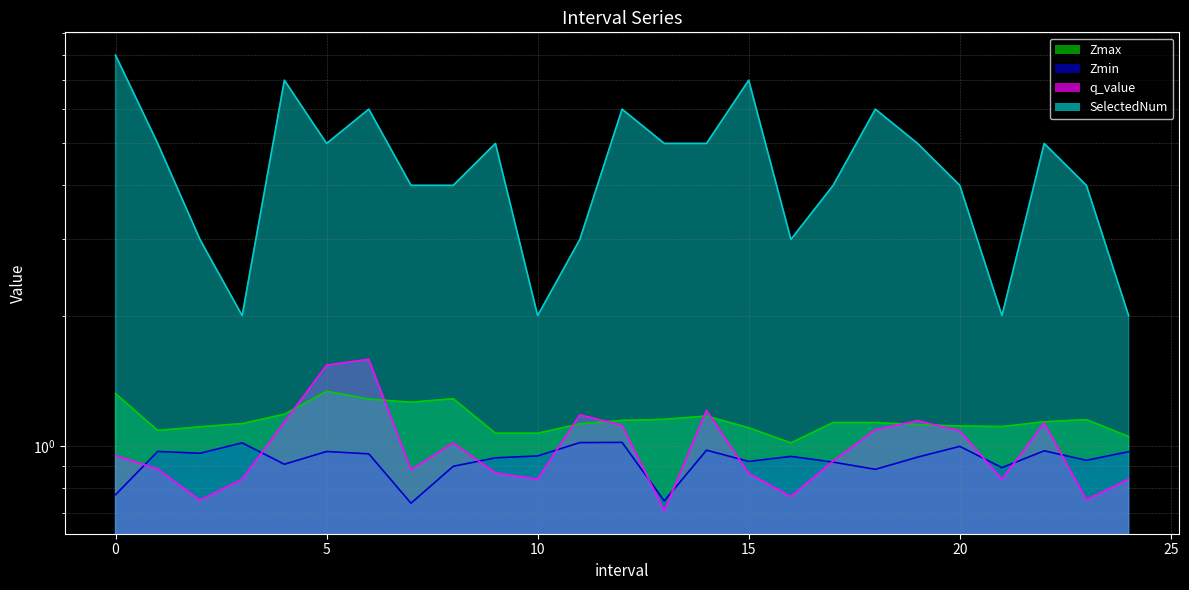

What is the label of the 6th point from the left?

5.0